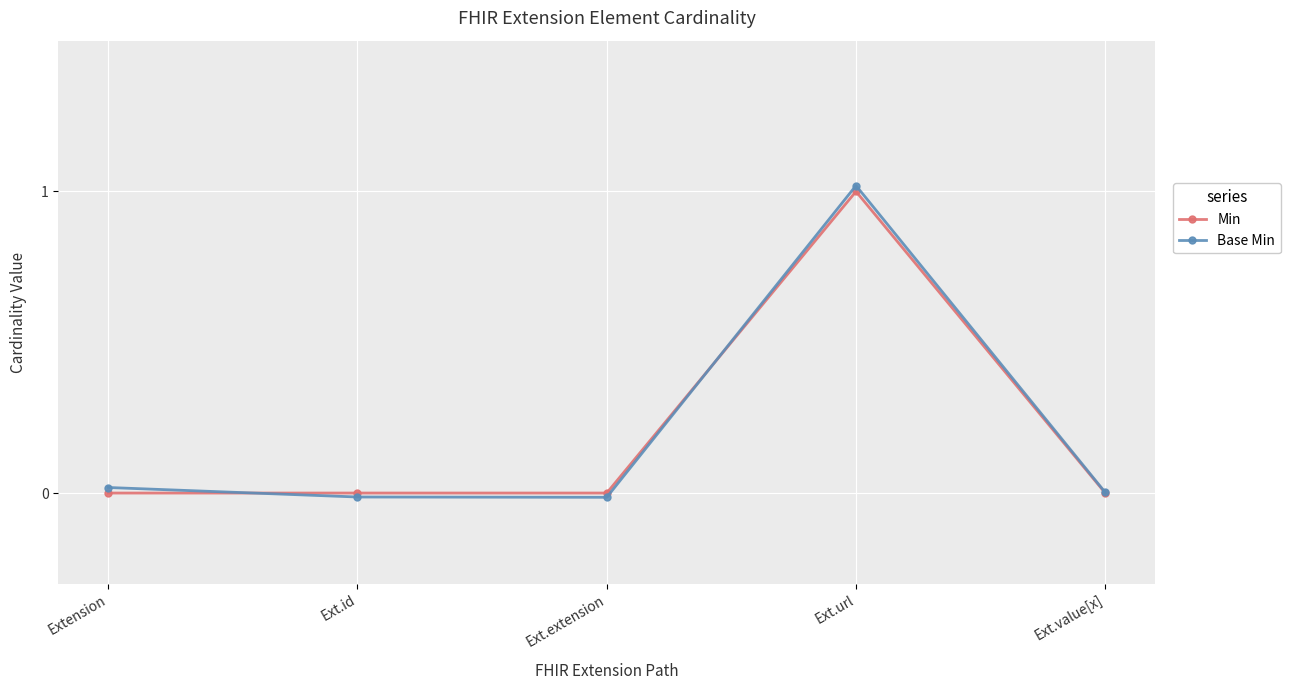

How many positive values does the Base Min series have?

3